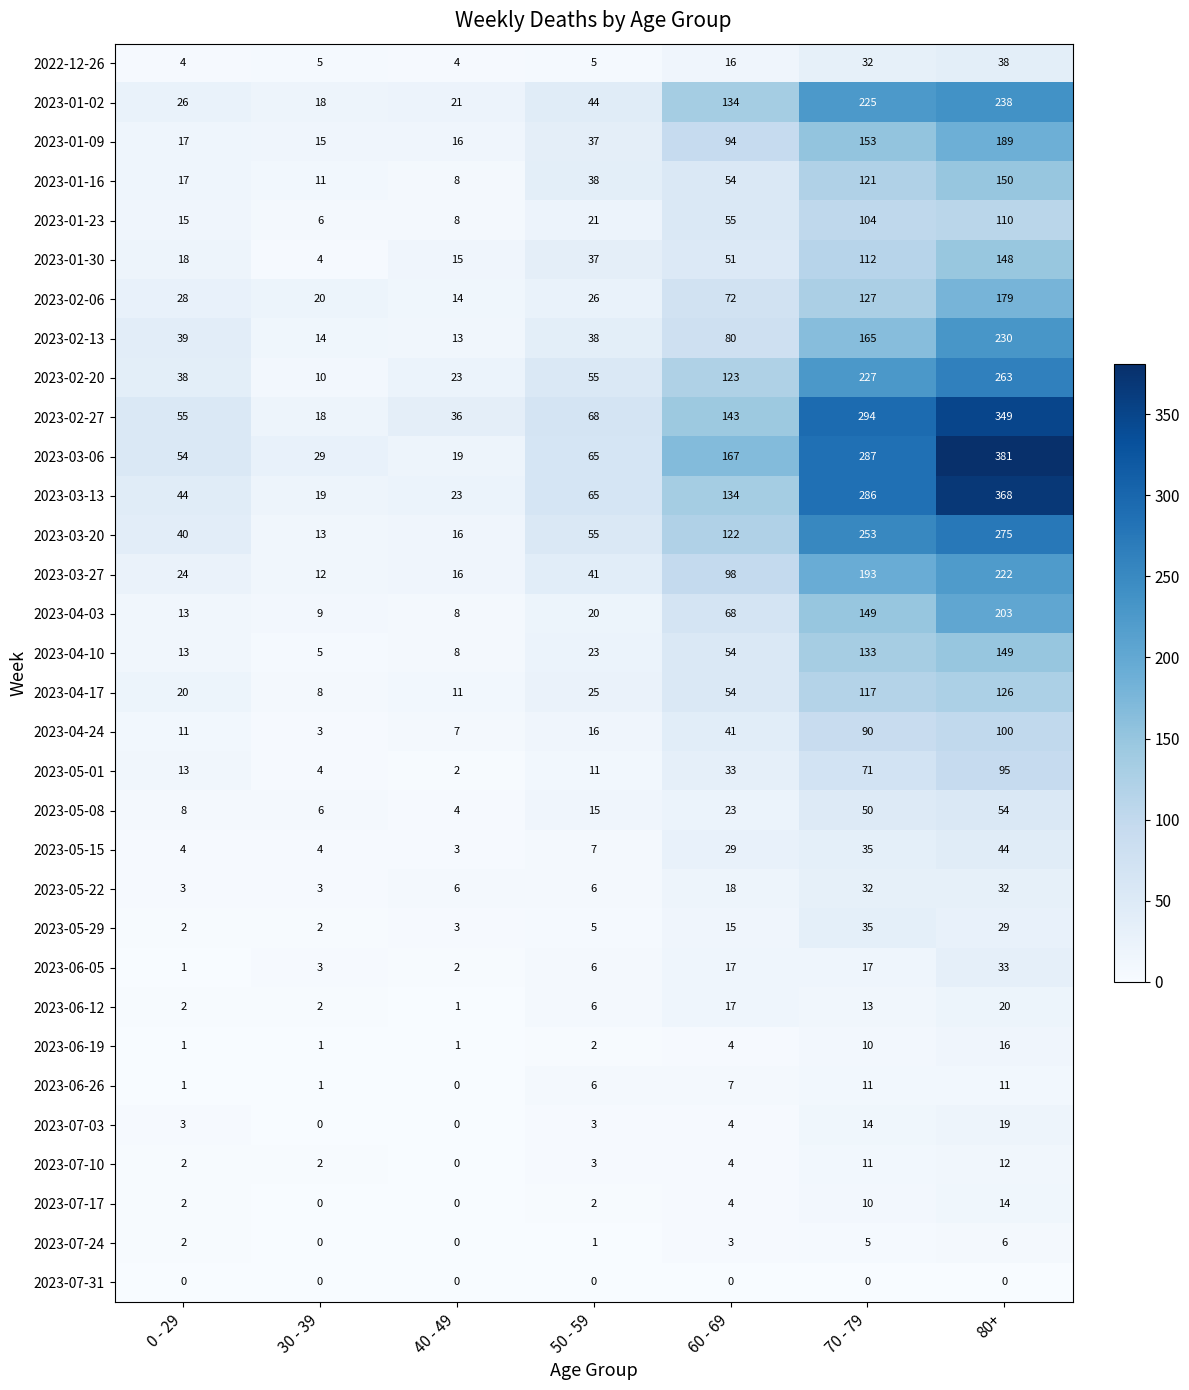

Which series has the largest total across all categories?

2023-03-06